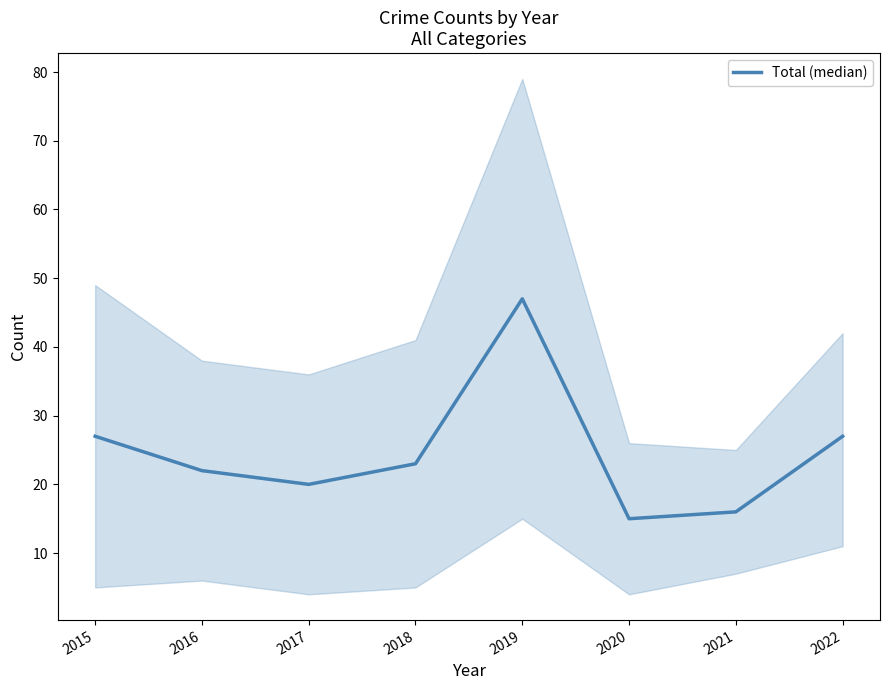

What is the minimum value shown in the chart?

15